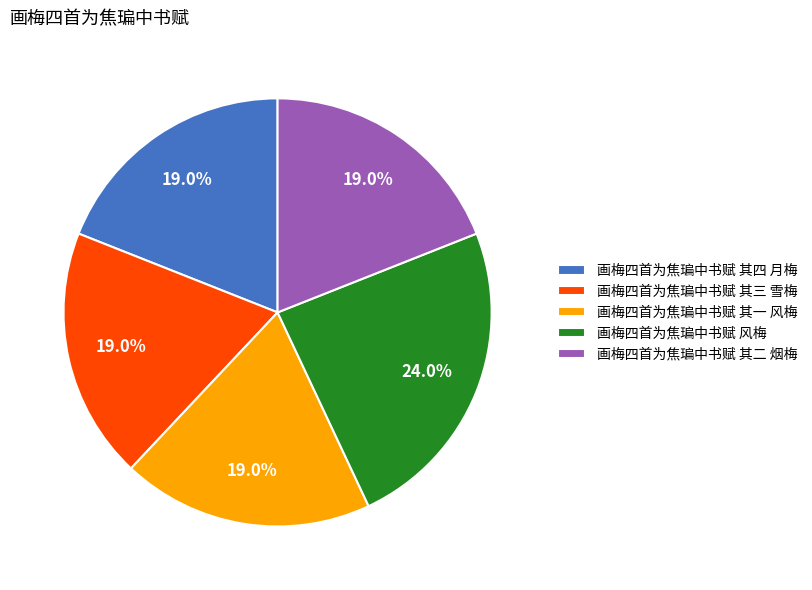

What percentage is the 画梅四首为焦㻞中书赋 其二 烟梅 slice, to the nearest percent?

19%